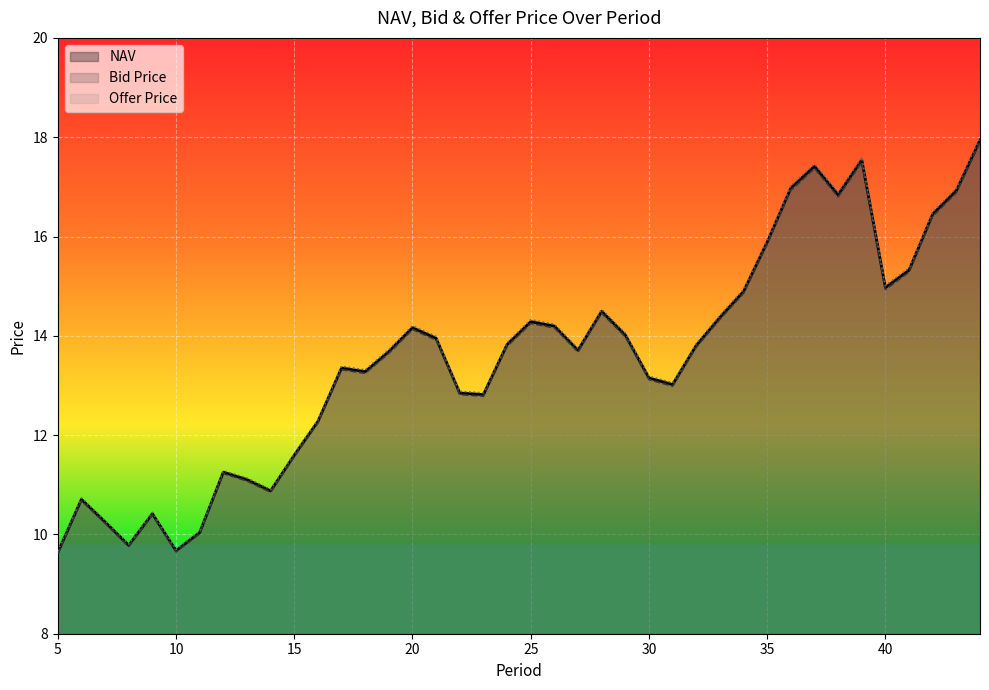

At which category is the sum across all series the highest?

44